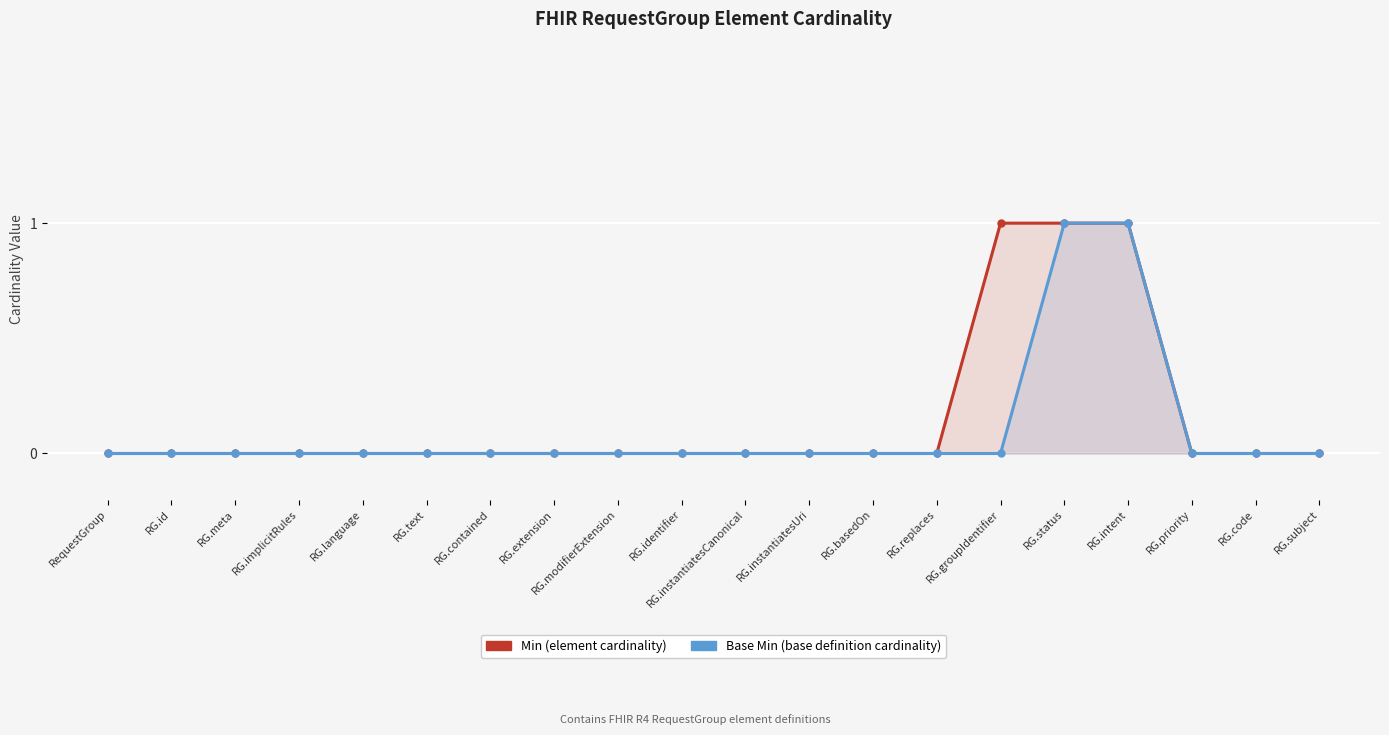

Is the value of Min at RG.extension greater than the value of Base Min at RG.code?

No